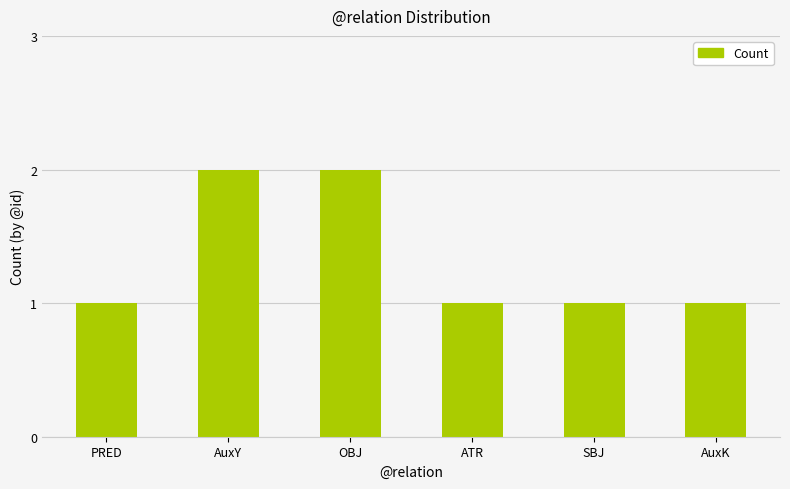

What is the value of the 5th bar from the left?

1